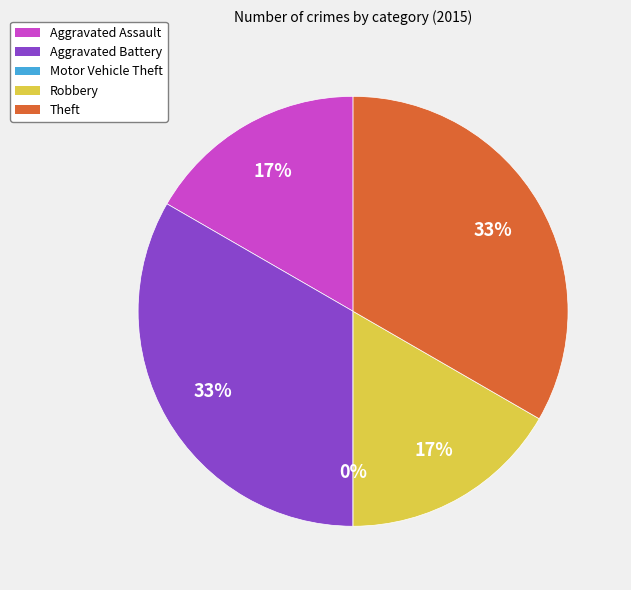

How many segments does this pie chart have?

5